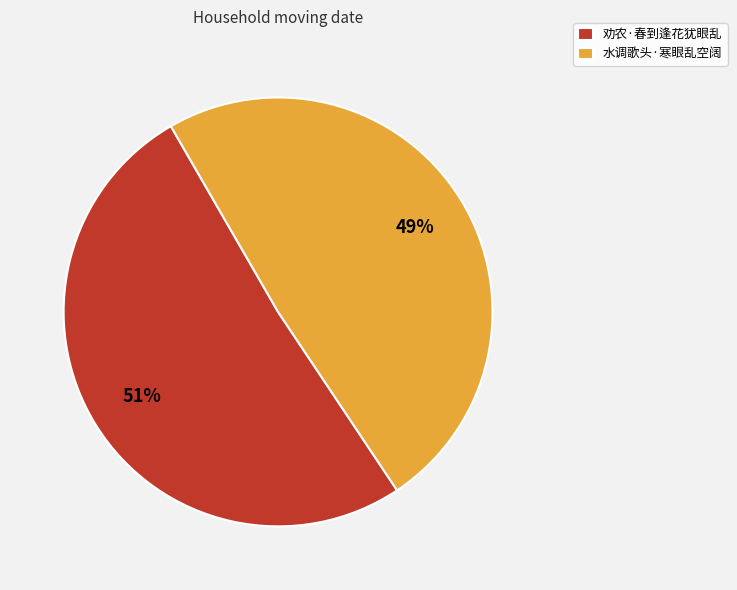

To the nearest percent, what is the difference between the largest and smallest slice percentages?

2%